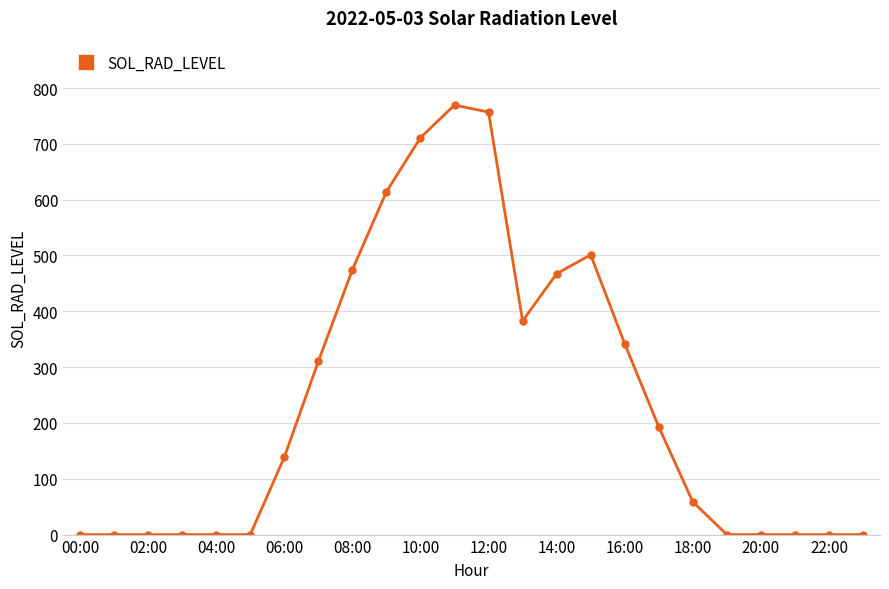

True or false: the data has more than 0 interior local peaks.

True